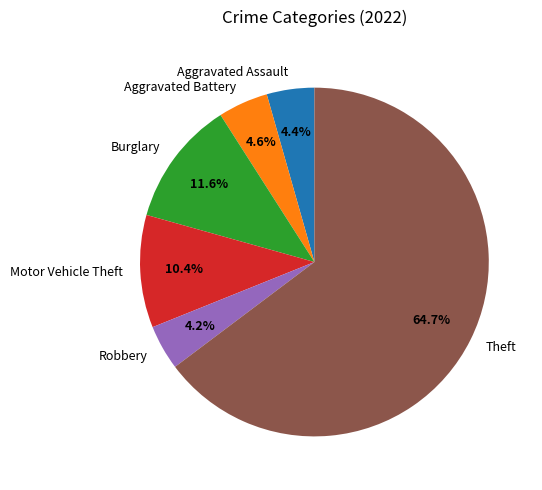

How many segments does this pie chart have?

6